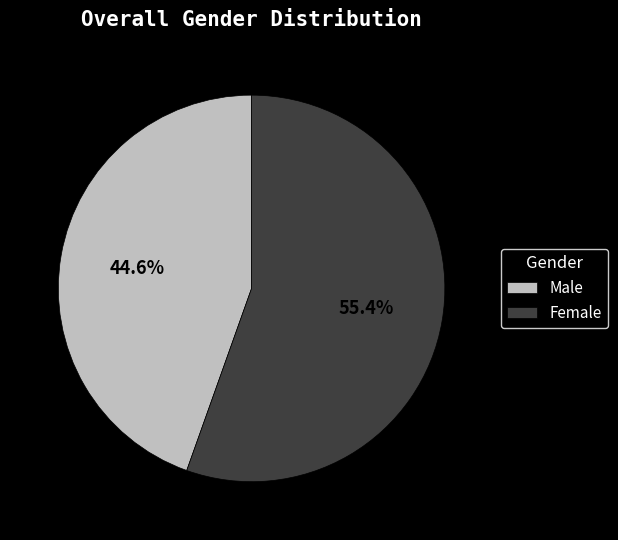

Count the number of slices in the pie.

2